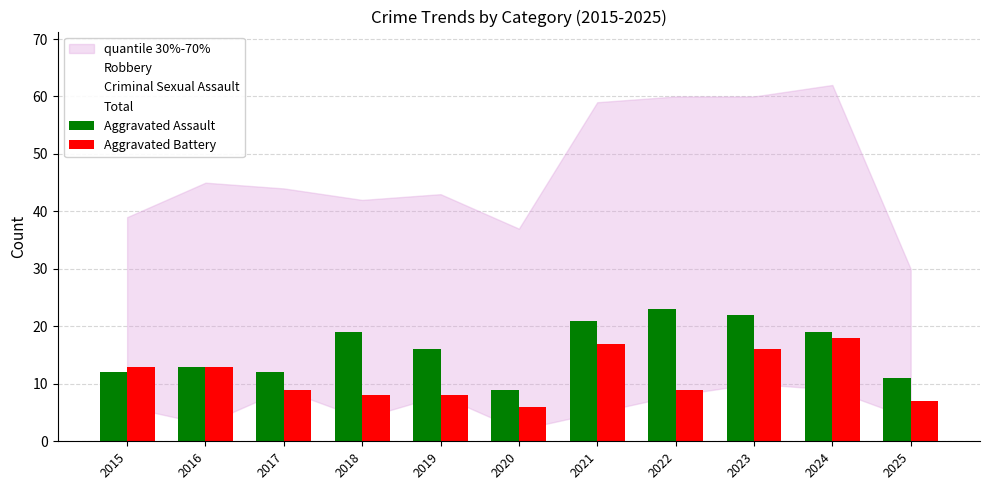

What is the difference between the Aggravated Battery values at 2024 and 2021?

1